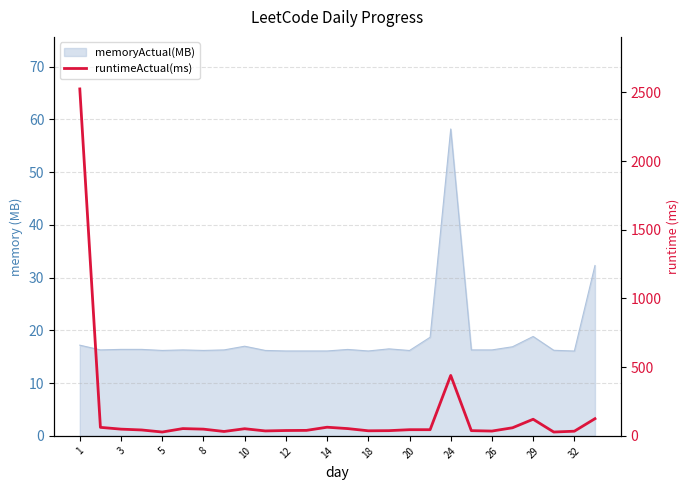

What is the difference between the second highest and second lowest values?

412